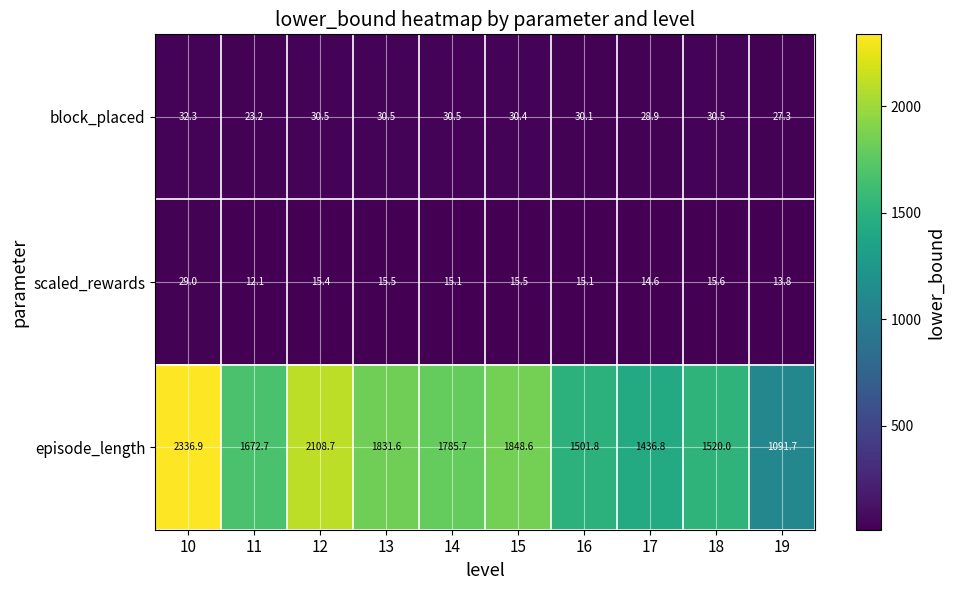

At which label does scaled_rewards reach its peak?

10